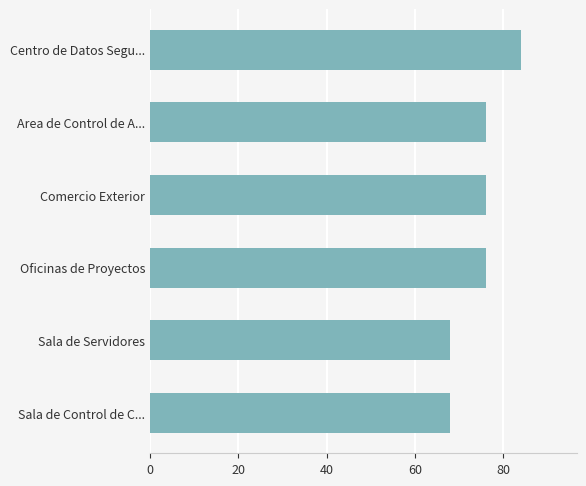

Which label corresponds to the largest value in the chart?

Centro de Datos Segu...